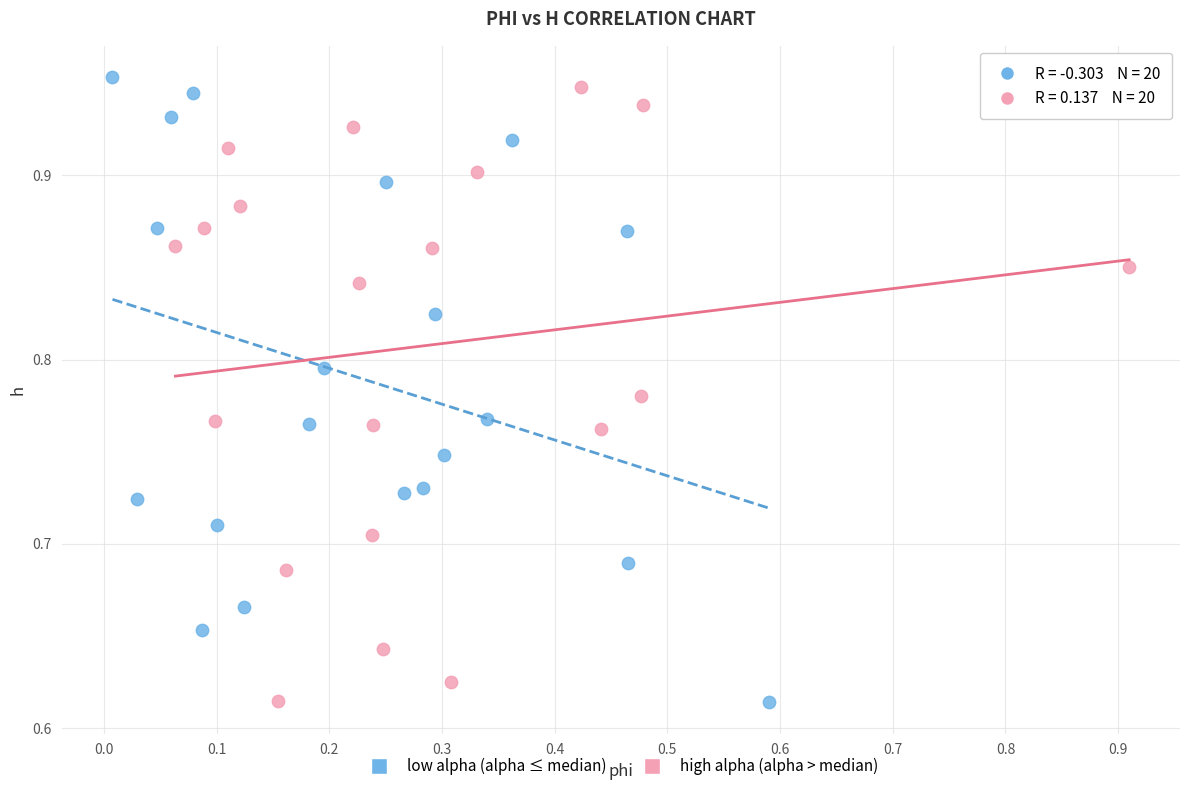

What are all the series names shown in the legend?

low alpha (alpha ≤ median), high alpha (alpha > median)